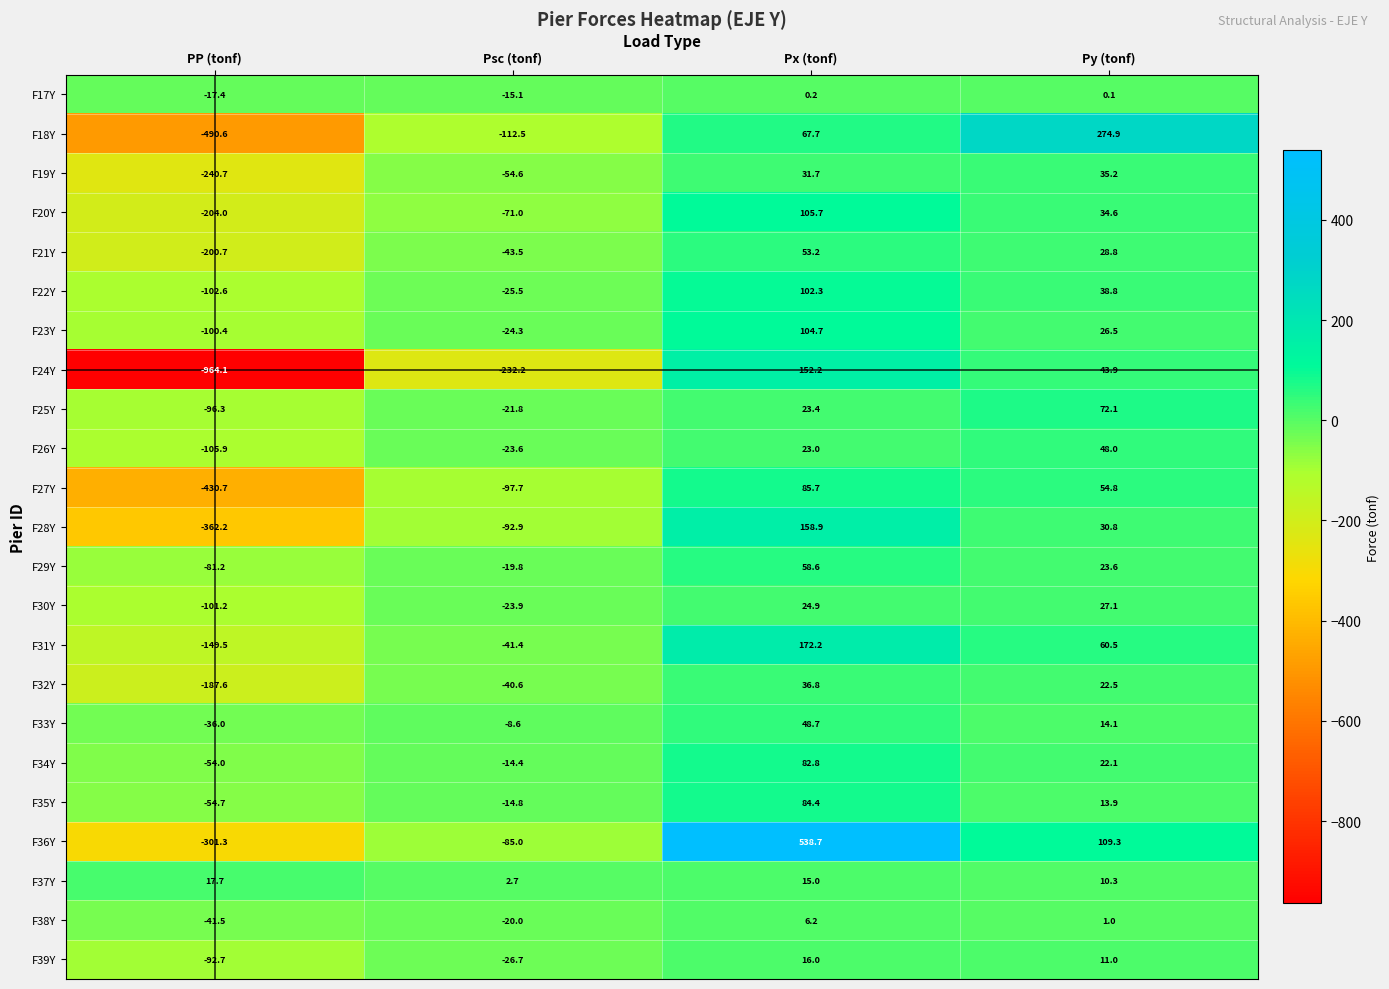

Where is F20Y nearest to the value -49?

Psc (tonf)